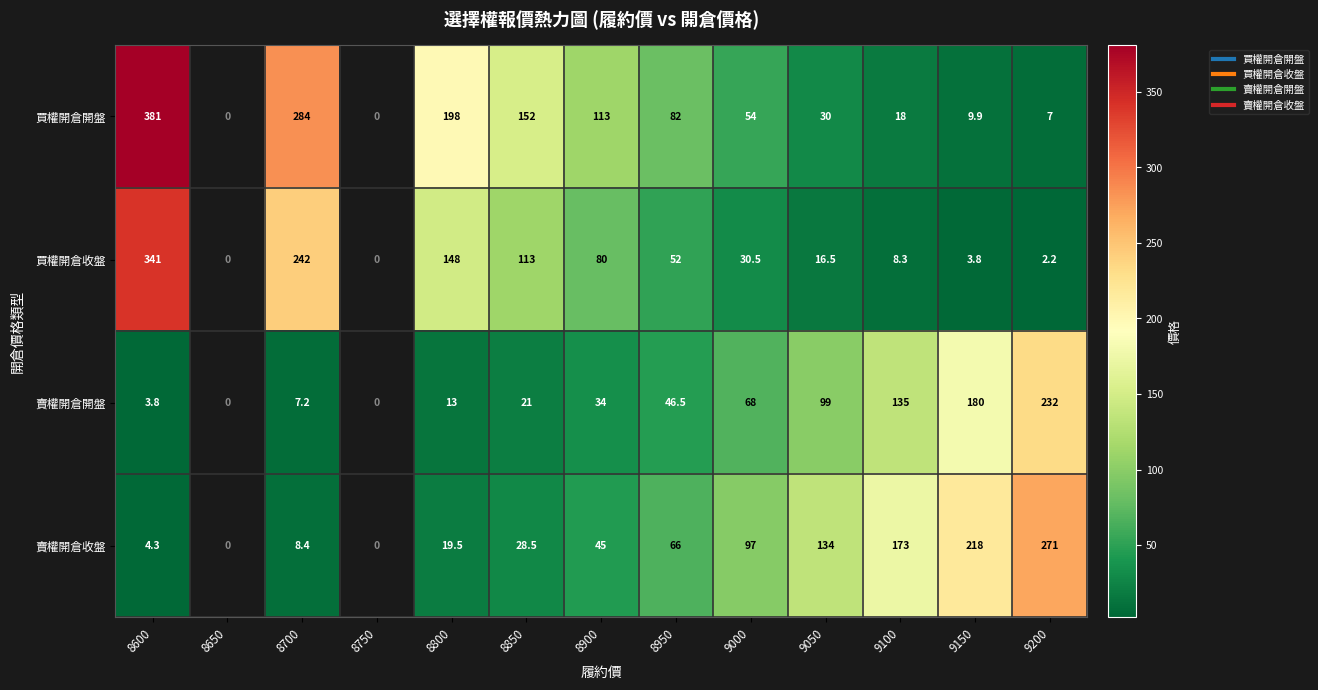

How many values in 賣權開倉開盤 are above zero?

11